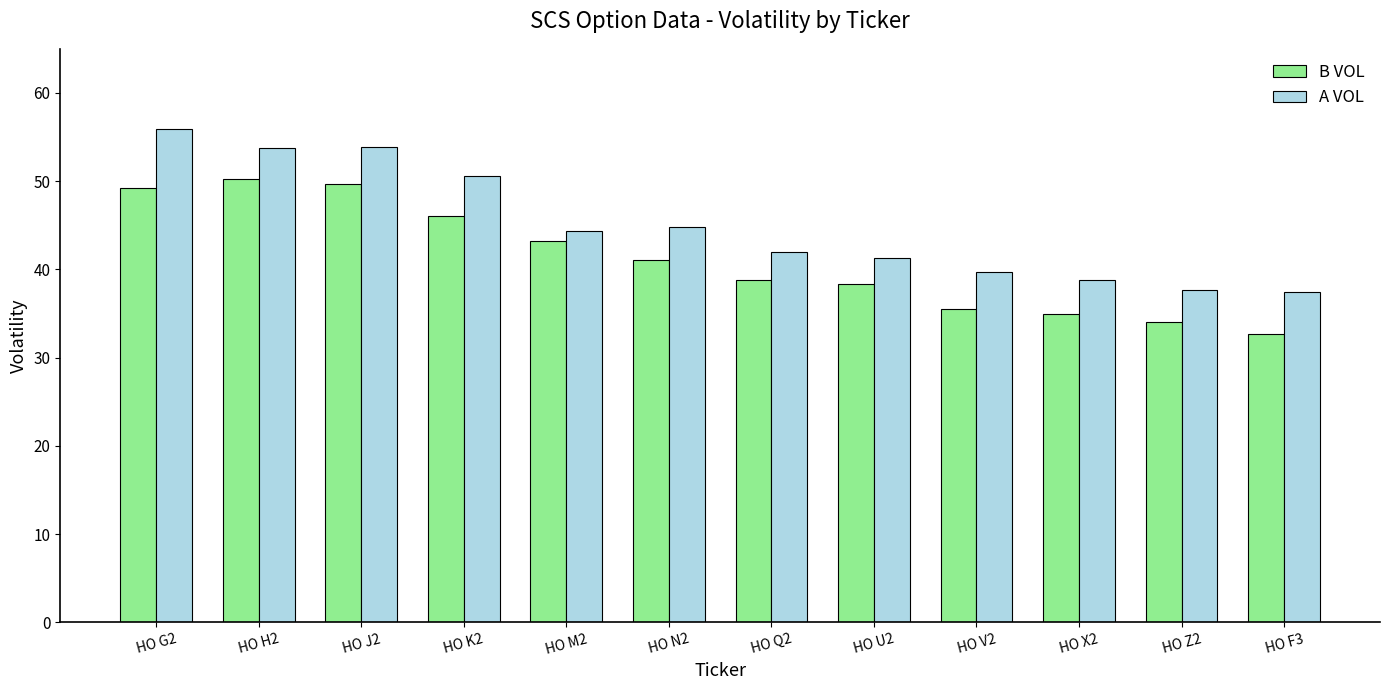

Does the chart contain stacked bars?

No